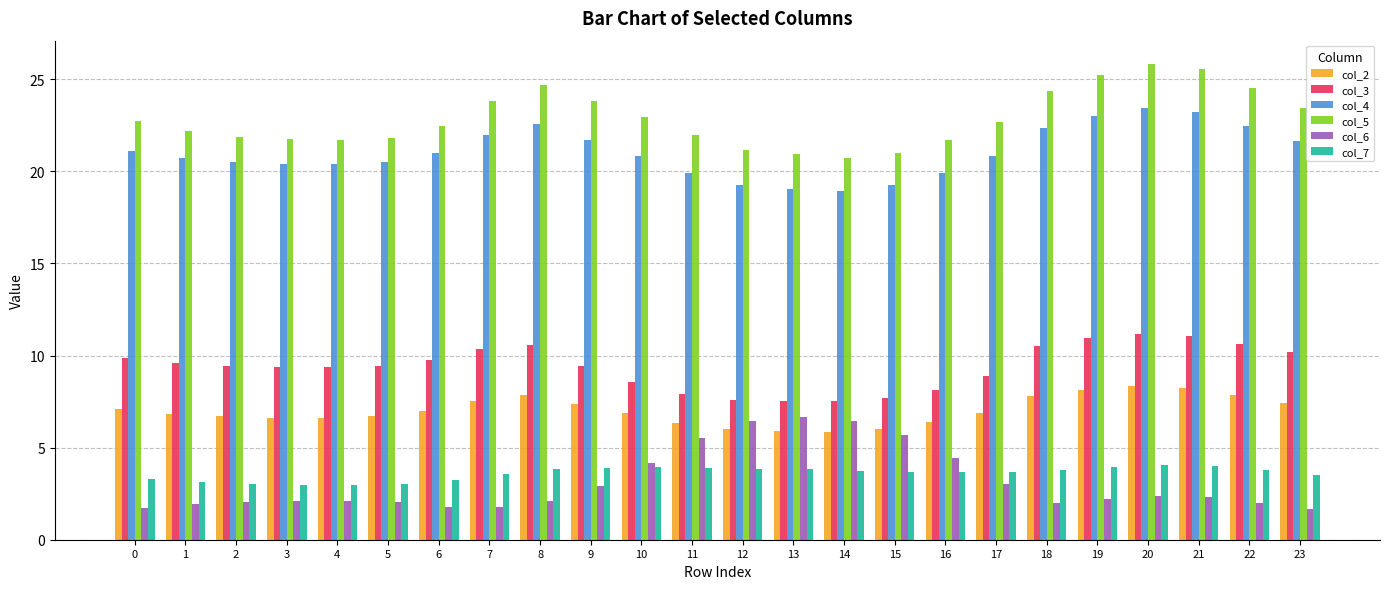

What is the difference between the highest and lowest values at 9?

20.9